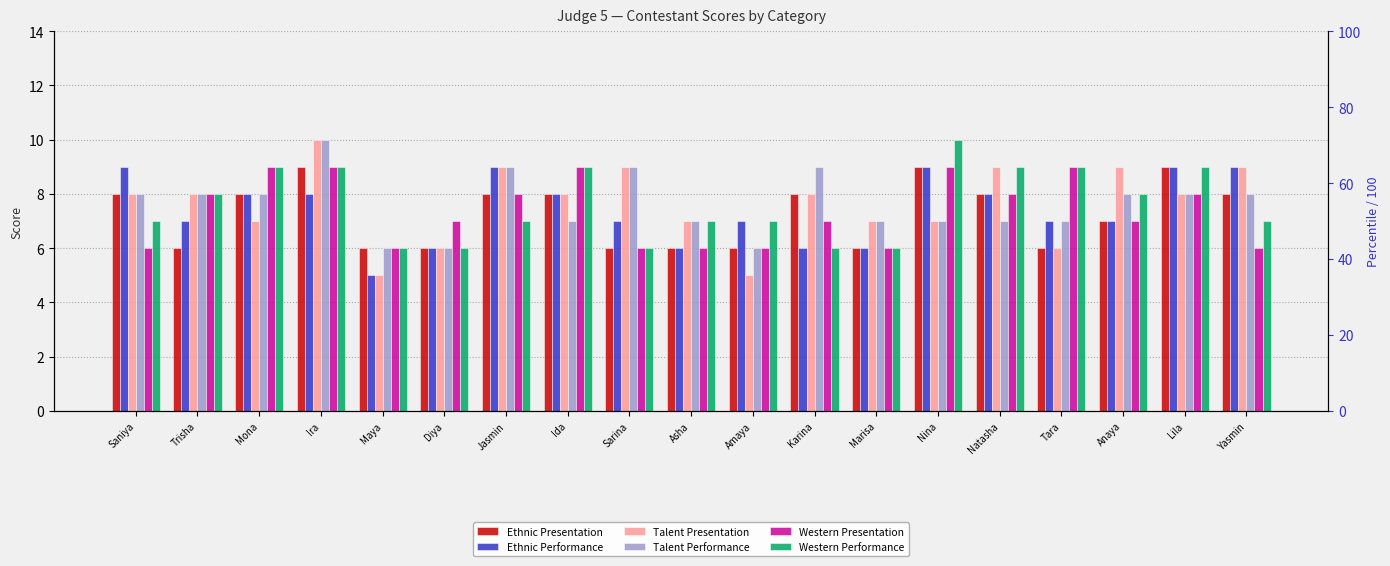

What is the label of the 11th bar from the left?

Amaya